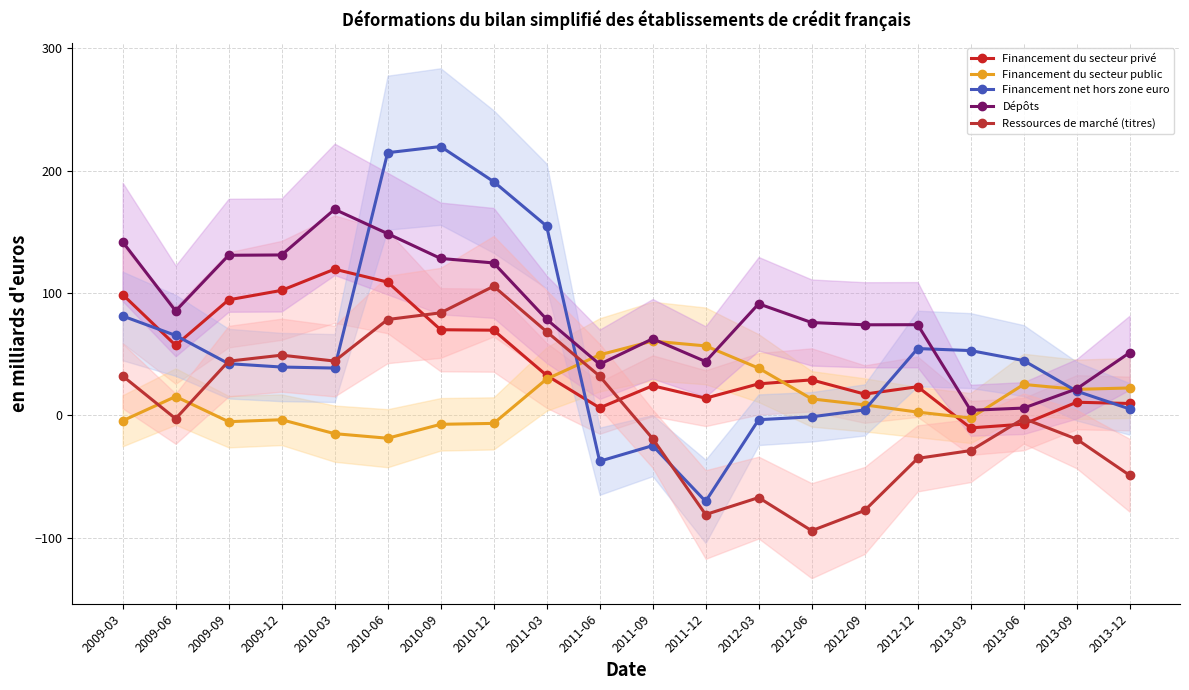

Reading left to right, transcribe all the data shown in this chart.

Financement du secteur privé: 2009-03=98.8	2009-06=57.3	2009-09=94.5	2009-12=102.2	2010-03=119.5	2010-06=109.0	2010-09=70.0	2010-12=69.7	2011-03=32.7	2011-06=6.2	2011-09=24.2	2011-12=14.1	2012-03=25.8	2012-06=29.0	2012-09=17.4	2012-12=23.4	2013-03=-10.2	2013-06=-7.1	2013-09=10.8	2013-12=9.8
Financement du secteur public: 2009-03=-4.4	2009-06=15.4	2009-09=-5.1	2009-12=-3.5	2010-03=-14.9	2010-06=-18.6	2010-09=-7.3	2010-12=-6.5	2011-03=29.8	2011-06=49.5	2011-09=60.7	2011-12=56.8	2012-03=38.6	2012-06=13.5	2012-09=8.6	2012-12=2.7	2013-03=-2.1	2013-06=25.3	2013-09=21.3	2013-12=22.4
Financement net hors zone euro: 2009-03=81.3	2009-06=65.4	2009-09=42.3	2009-12=39.5	2010-03=38.7	2010-06=214.7	2010-09=219.8	2010-12=191.1	2011-03=154.7	2011-06=-37.4	2011-09=-24.7	2011-12=-70.3	2012-03=-3.5	2012-06=-1.1	2012-09=4.5	2012-12=54.7	2013-03=53.0	2013-06=44.8	2013-09=19.8	2013-12=5.3
Dépôts: 2009-03=141.8	2009-06=85.4	2009-09=130.9	2009-12=131.2	2010-03=168.4	2010-06=148.6	2010-09=128.3	2010-12=124.6	2011-03=78.5	2011-06=41.8	2011-09=62.6	2011-12=44.0	2012-03=91.2	2012-06=75.9	2012-09=74.1	2012-12=74.2	2013-03=4.2	2013-06=6.0	2013-09=21.7	2013-12=51.3
Ressources de marché (titres): 2009-03=32.2	2009-06=-2.7	2009-09=44.3	2009-12=49.2	2010-03=44.4	2010-06=78.4	2010-09=83.9	2010-12=105.6	2011-03=68.5	2011-06=32.1	2011-09=-19.0	2011-12=-81.0	2012-03=-67.2	2012-06=-94.2	2012-09=-77.7	2012-12=-35.1	2013-03=-28.7	2013-06=-2.5	2013-09=-19.4	2013-12=-48.9